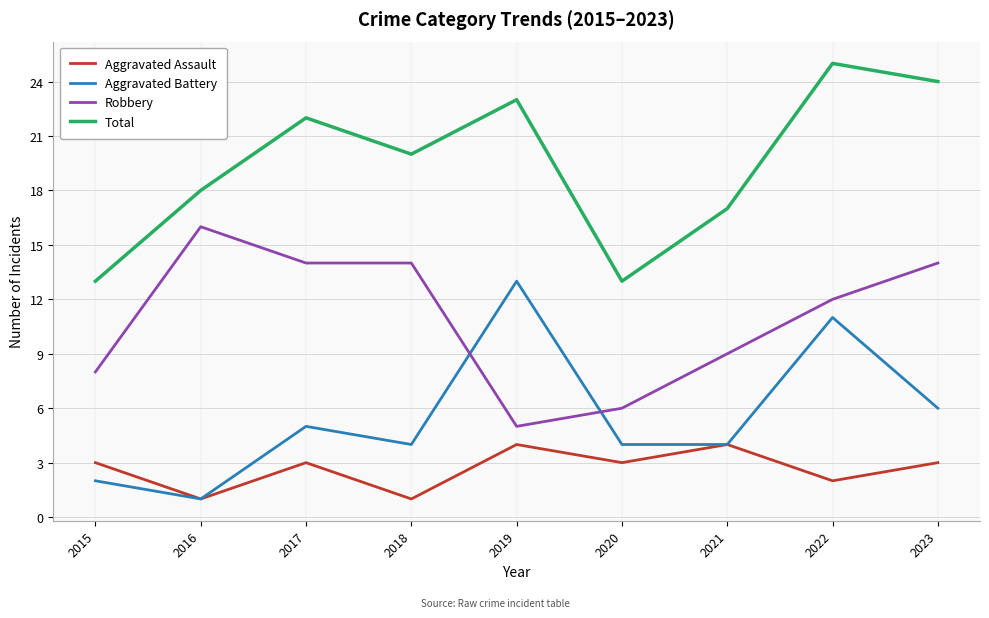

How many interior local peaks does the Aggravated Assault series have?

3